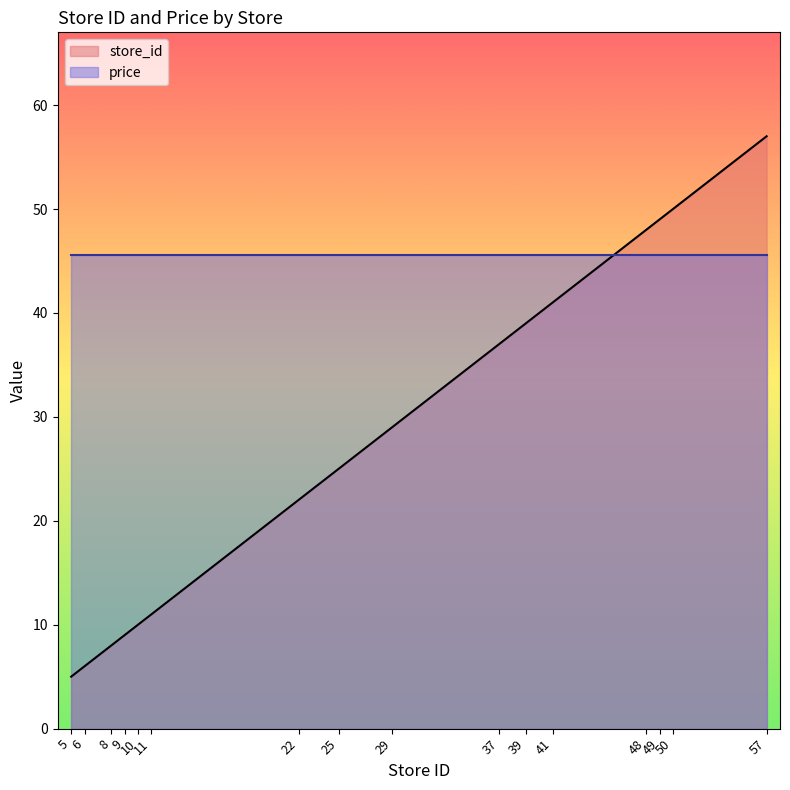

Between 25 and 8, which is larger?

25